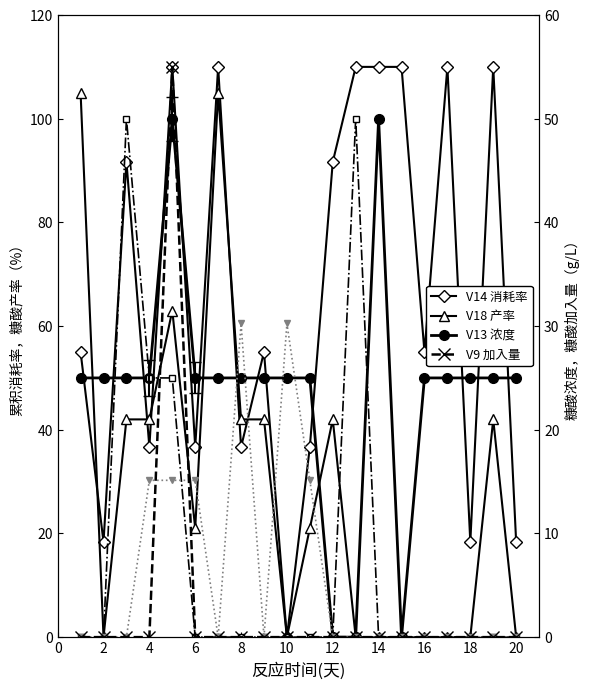

The value of V14 (消耗率) at 16 is 98.1. True or false?

False